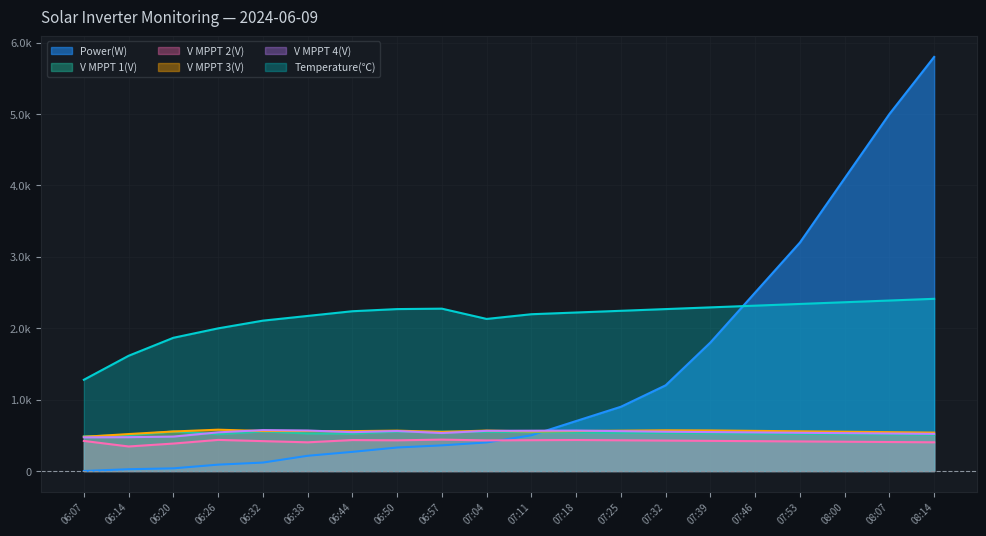

How many series are shown in this chart?

6